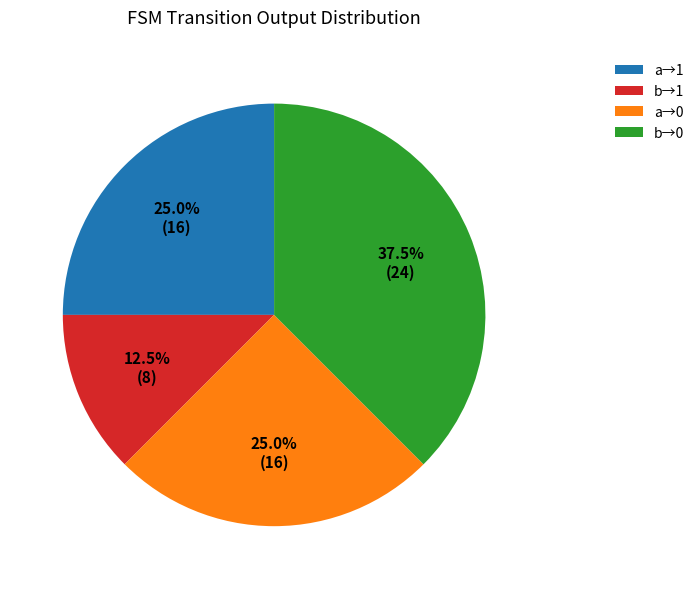

What is the largest slice in the pie chart?

b→0